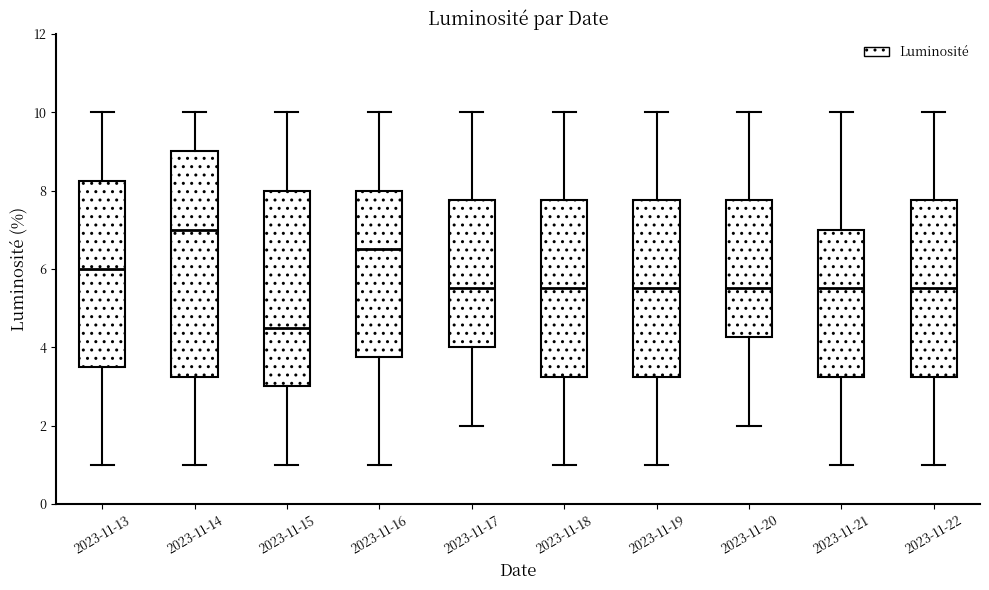

Reading left to right, transcribe this box plot: for each box, give where its median line is, the range the box spans, and where its two whiskers end, as read against the y-axis. The values are not printed on the chart, so give them approximately, as read against the axis.

2023-11-13: median 6.0, box 3.6 to 8.2, whiskers 1.0 to 10.0
2023-11-14: median 7.0, box 3.2 to 9.0, whiskers 1.0 to 10.0
2023-11-15: median 4.6, box 3.0 to 8.0, whiskers 1.0 to 10.0
2023-11-16: median 6.6, box 3.8 to 8.0, whiskers 1.0 to 10.0
2023-11-17: median 5.6, box 4.0 to 7.8, whiskers 2.0 to 10.0
2023-11-18: median 5.6, box 3.2 to 7.8, whiskers 1.0 to 10.0
2023-11-19: median 5.6, box 3.2 to 7.8, whiskers 1.0 to 10.0
2023-11-20: median 5.6, box 4.2 to 7.8, whiskers 2.0 to 10.0
2023-11-21: median 5.6, box 3.2 to 7.0, whiskers 1.0 to 10.0
2023-11-22: median 5.6, box 3.2 to 7.8, whiskers 1.0 to 10.0